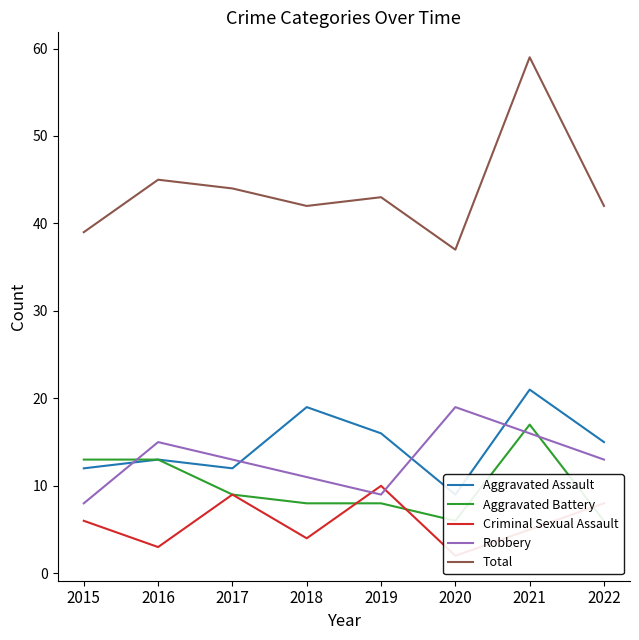

What is the difference between the maximum and minimum values in the Aggravated Battery series?

11